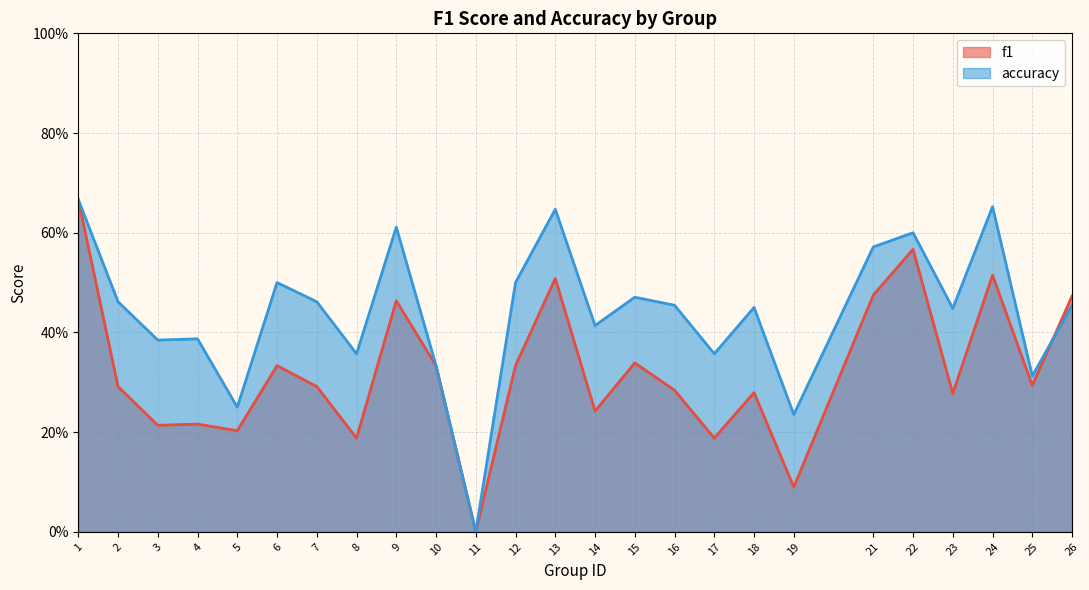

How many lines are shown in the chart?

2